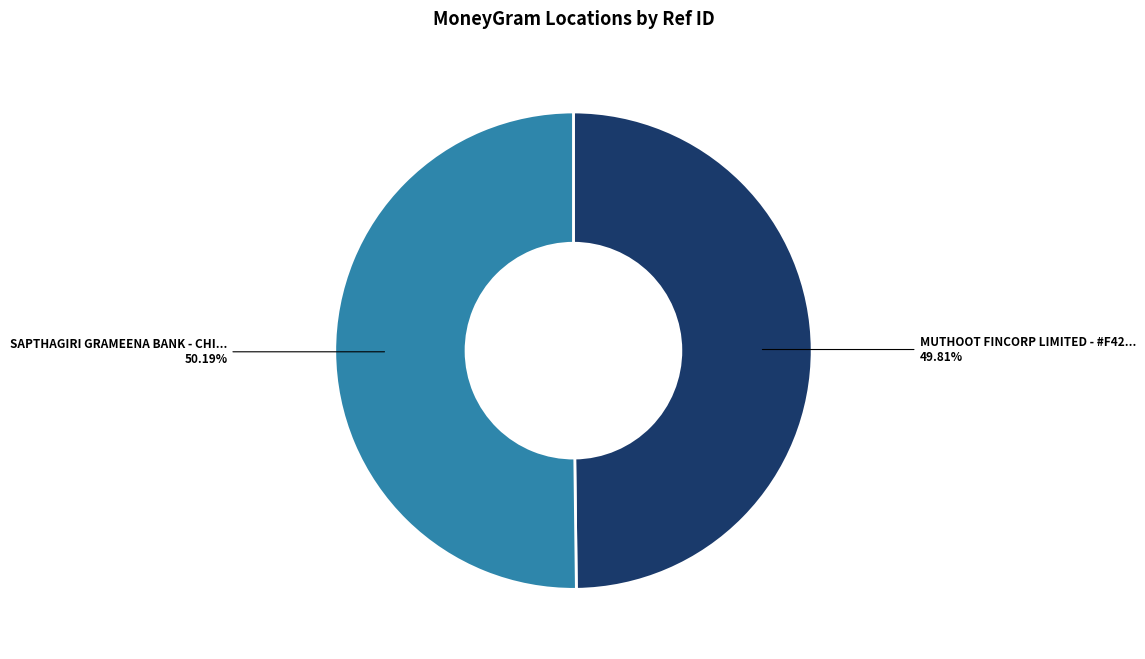

Is there a majority slice in this chart?

Yes